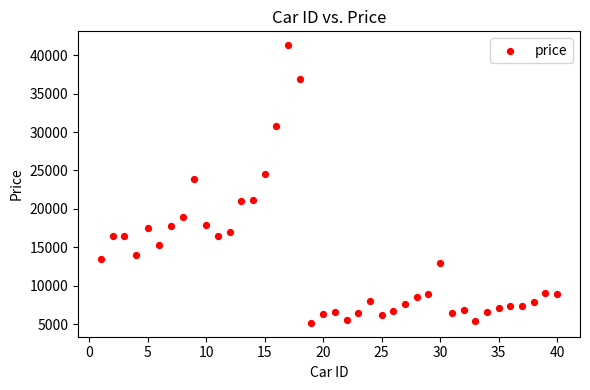

What is the range of X values (max minus min)?

39.0